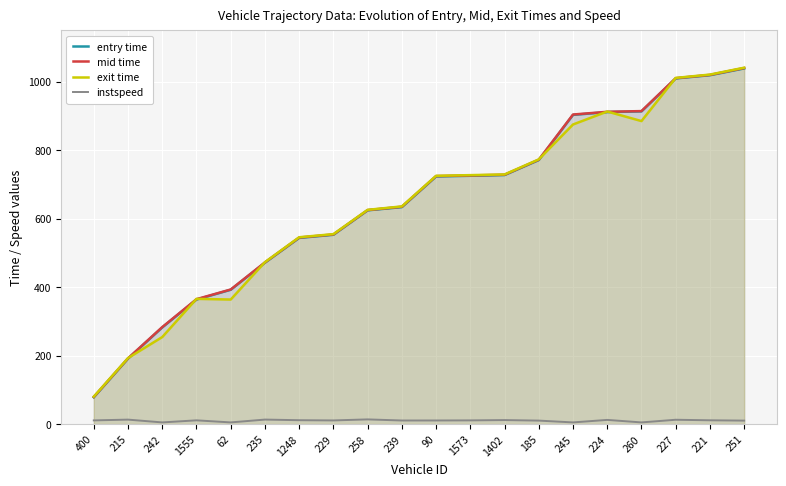

Which series has the widest spread of values?

mid time